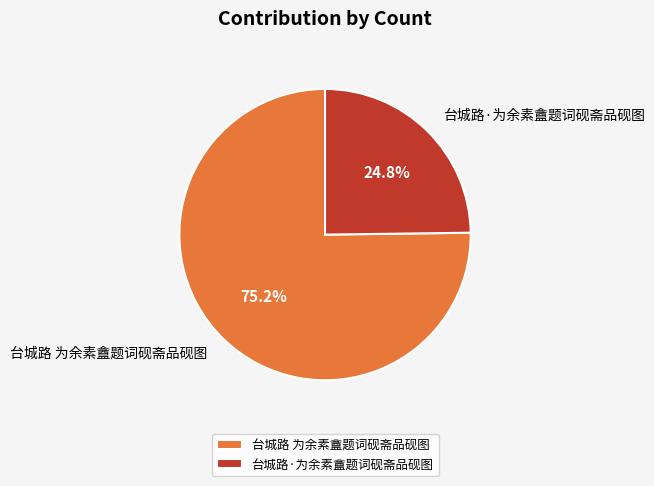

How many segments does this pie chart have?

2